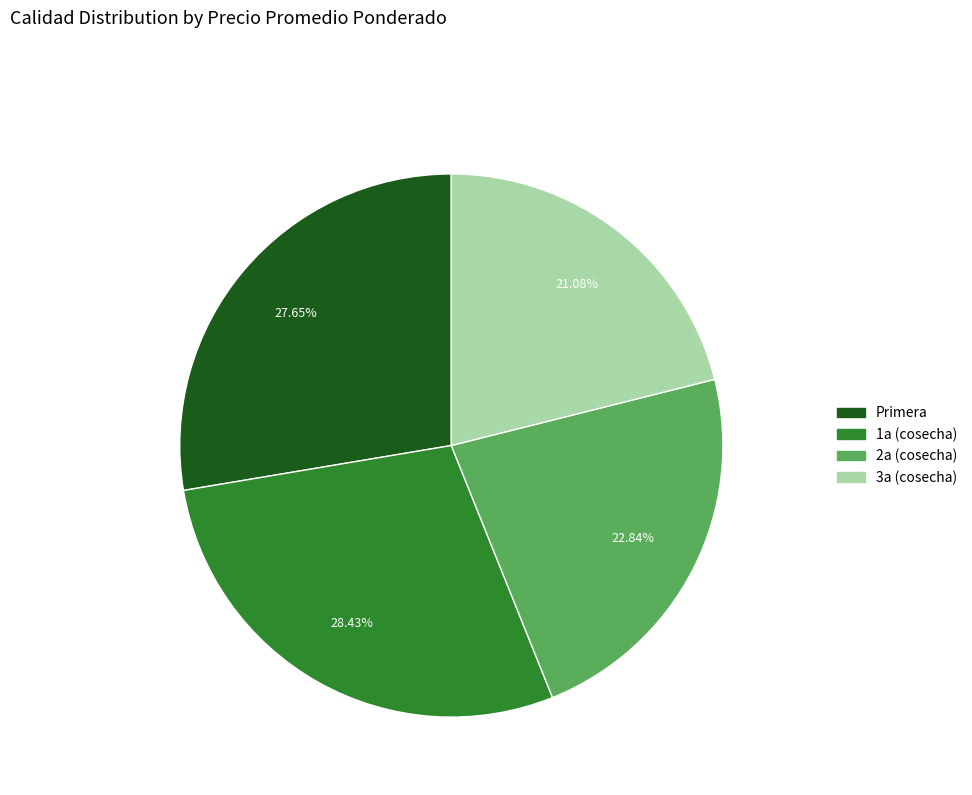

How many segments does this pie chart have?

4